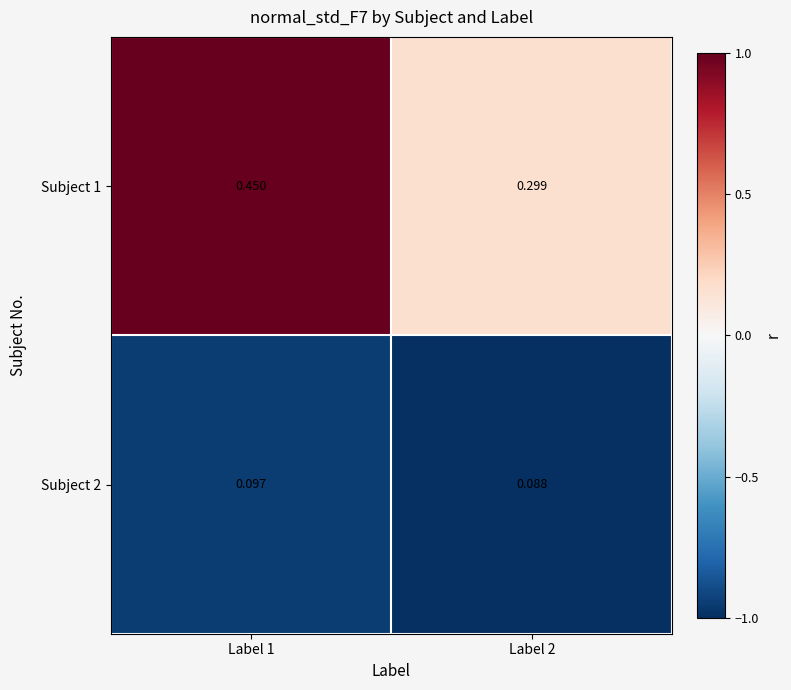

List the series in order of their peak value, highest first.

Subject 1, Subject 2